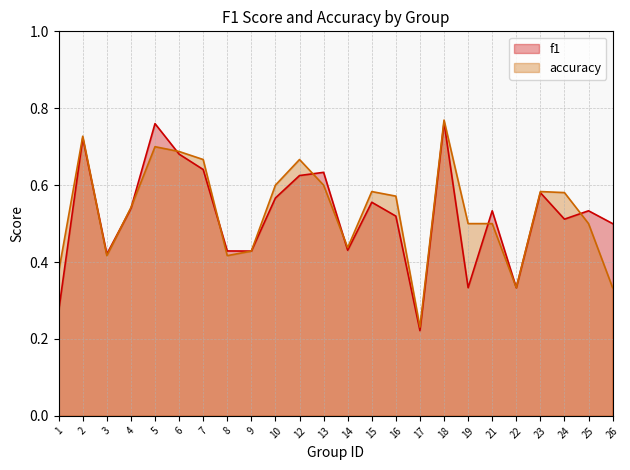

What are all the series names shown in the legend?

f1, accuracy